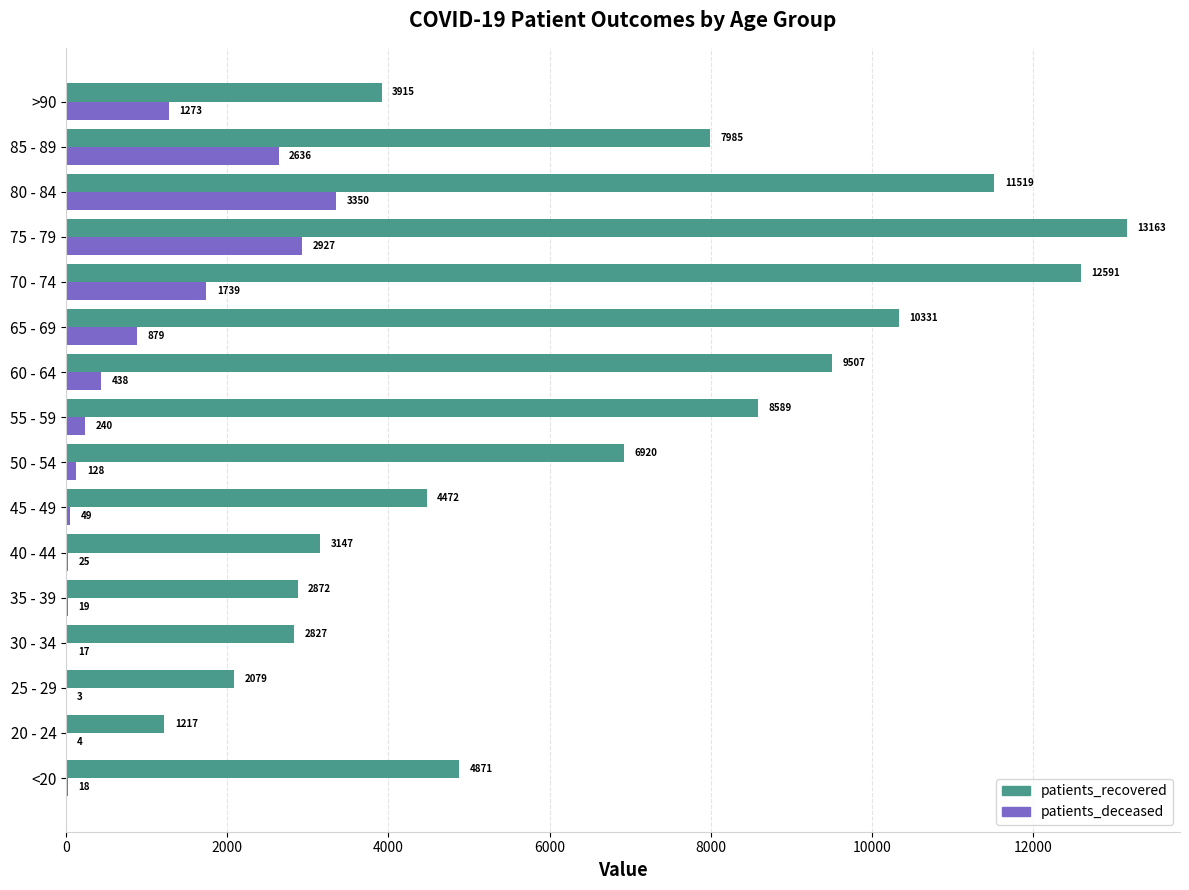

Which series changed the most between 20 - 24 and 35 - 39?

patients_recovered